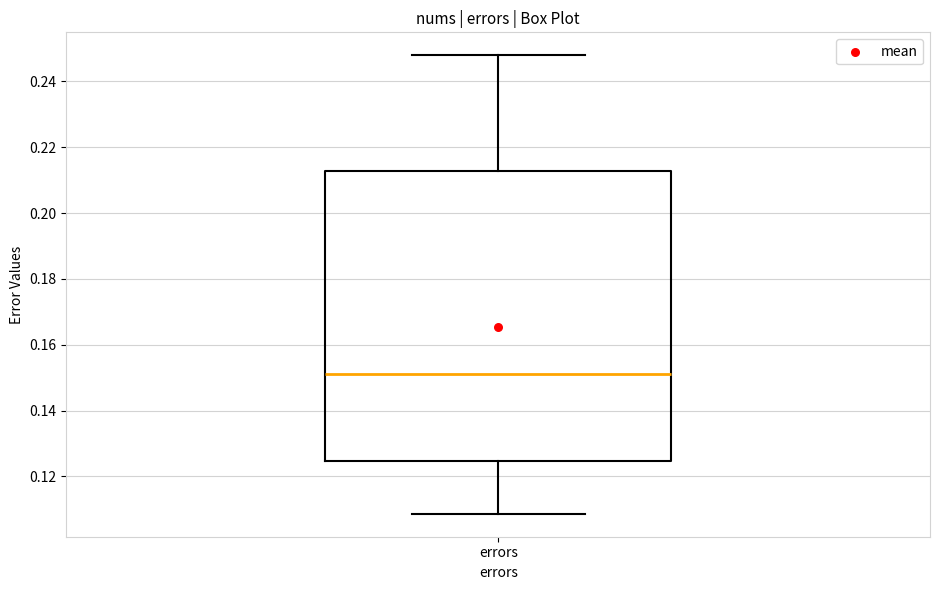

Read this box plot against the y-axis: the position of the median line, the range covered by the box, and the ends of both whiskers. The values are not printed on the chart, so give them approximately, as read against the axis.

median 0.152, box 0.124 to 0.212, whiskers 0.108 to 0.248